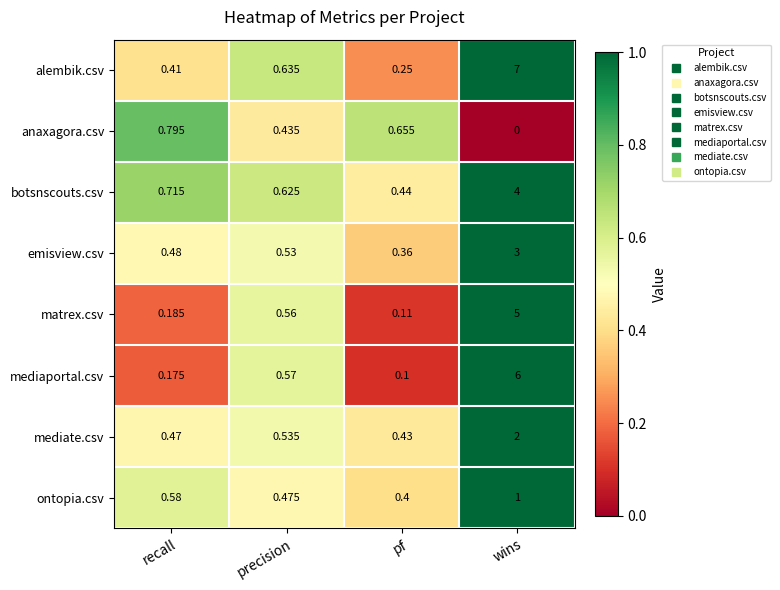

At which label does ontopia.csv reach its peak?

wins